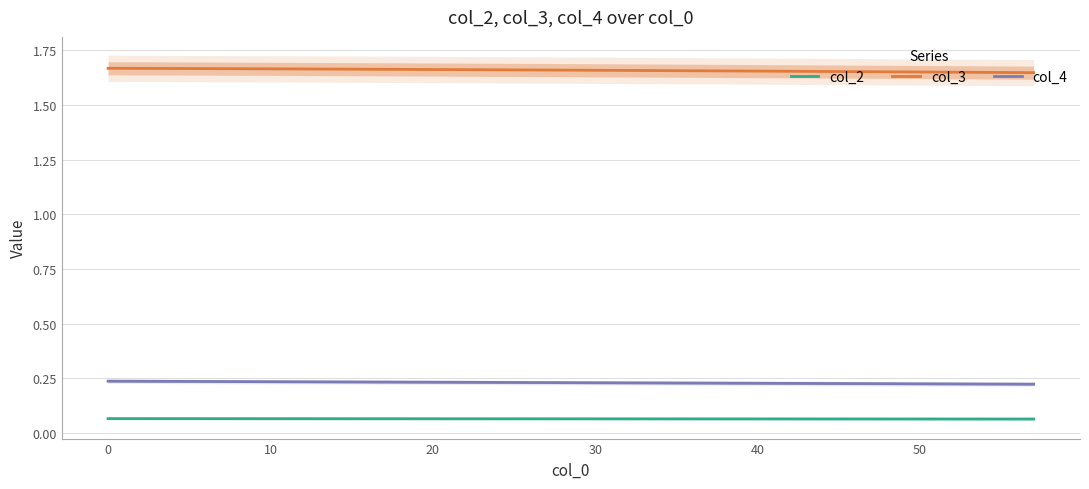

Rank the series by their maximum value, from lowest to highest.

col_2, col_4, col_3